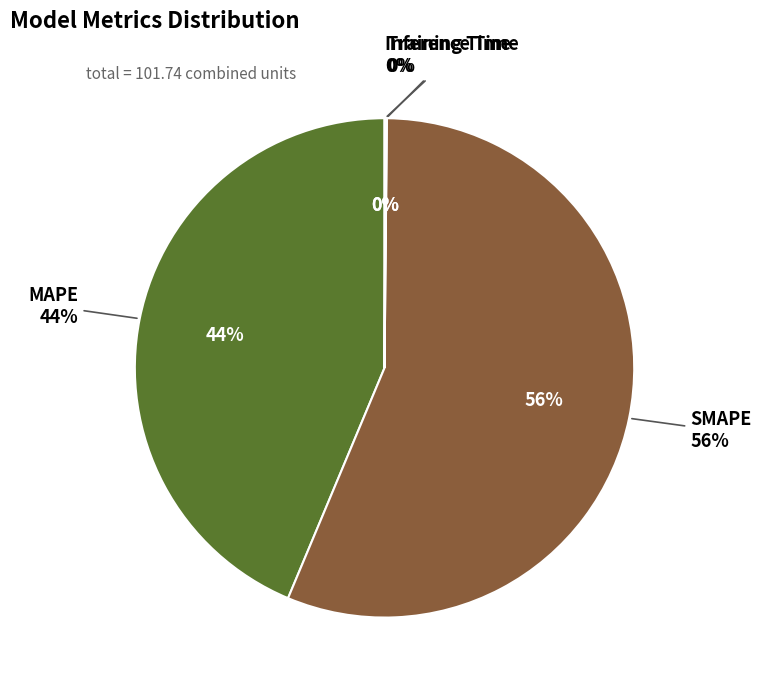

Rank the categories by value from highest to lowest.

SMAPE, MAPE, Inference Time, Training Time